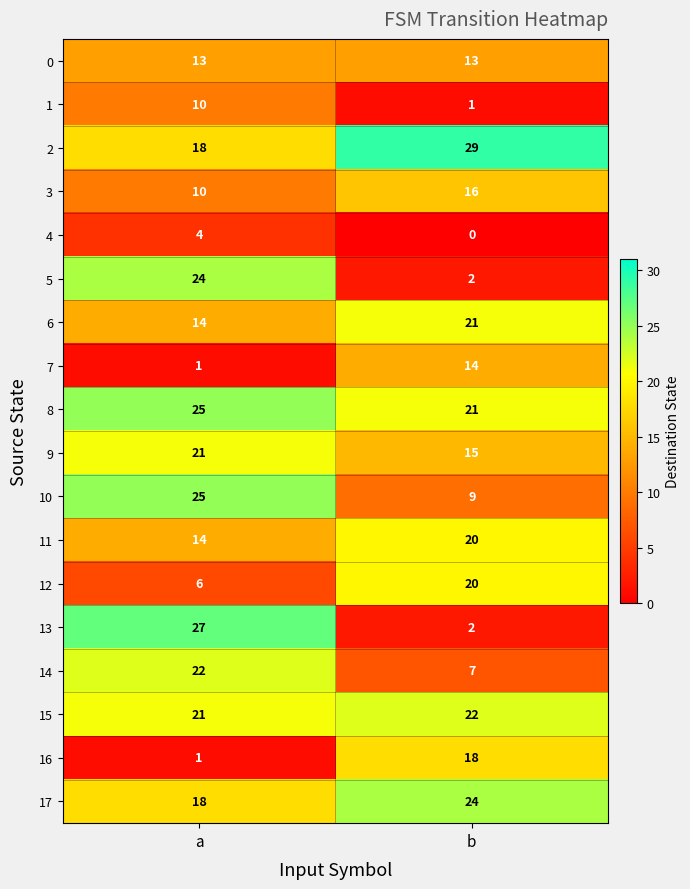

At which label is 3 closest to 13?

a